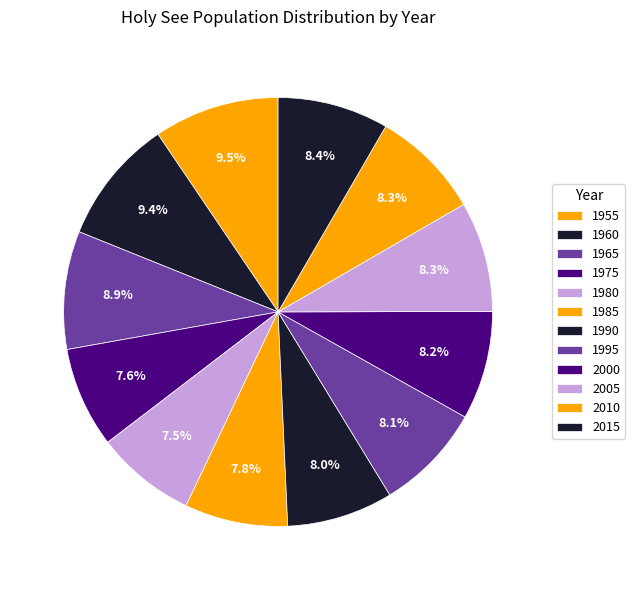

Combined, do 1965 and 1995 account for over 50%?

No